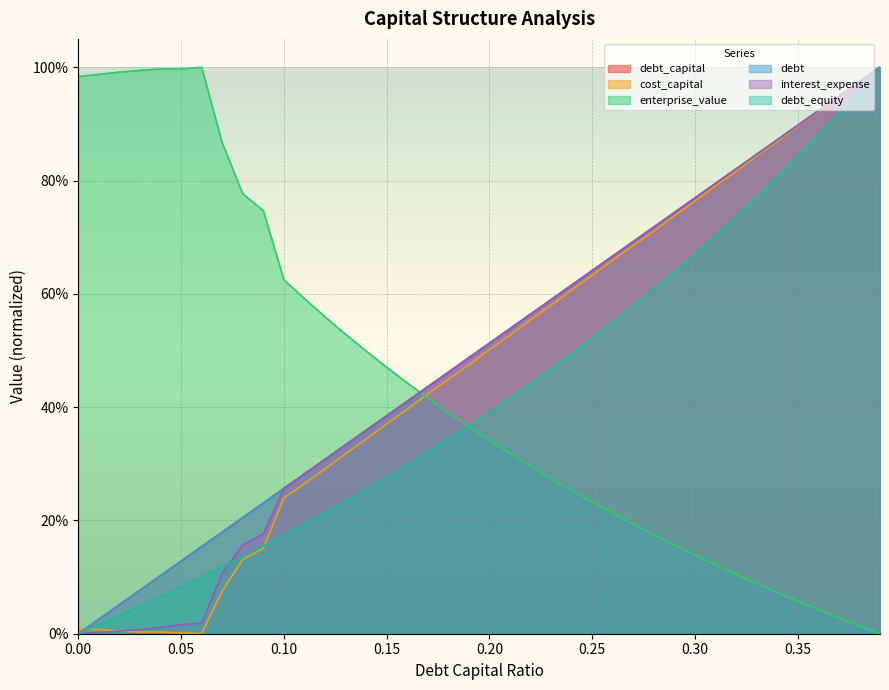

At which category does enterprise_value reach its first local peak?

0.06